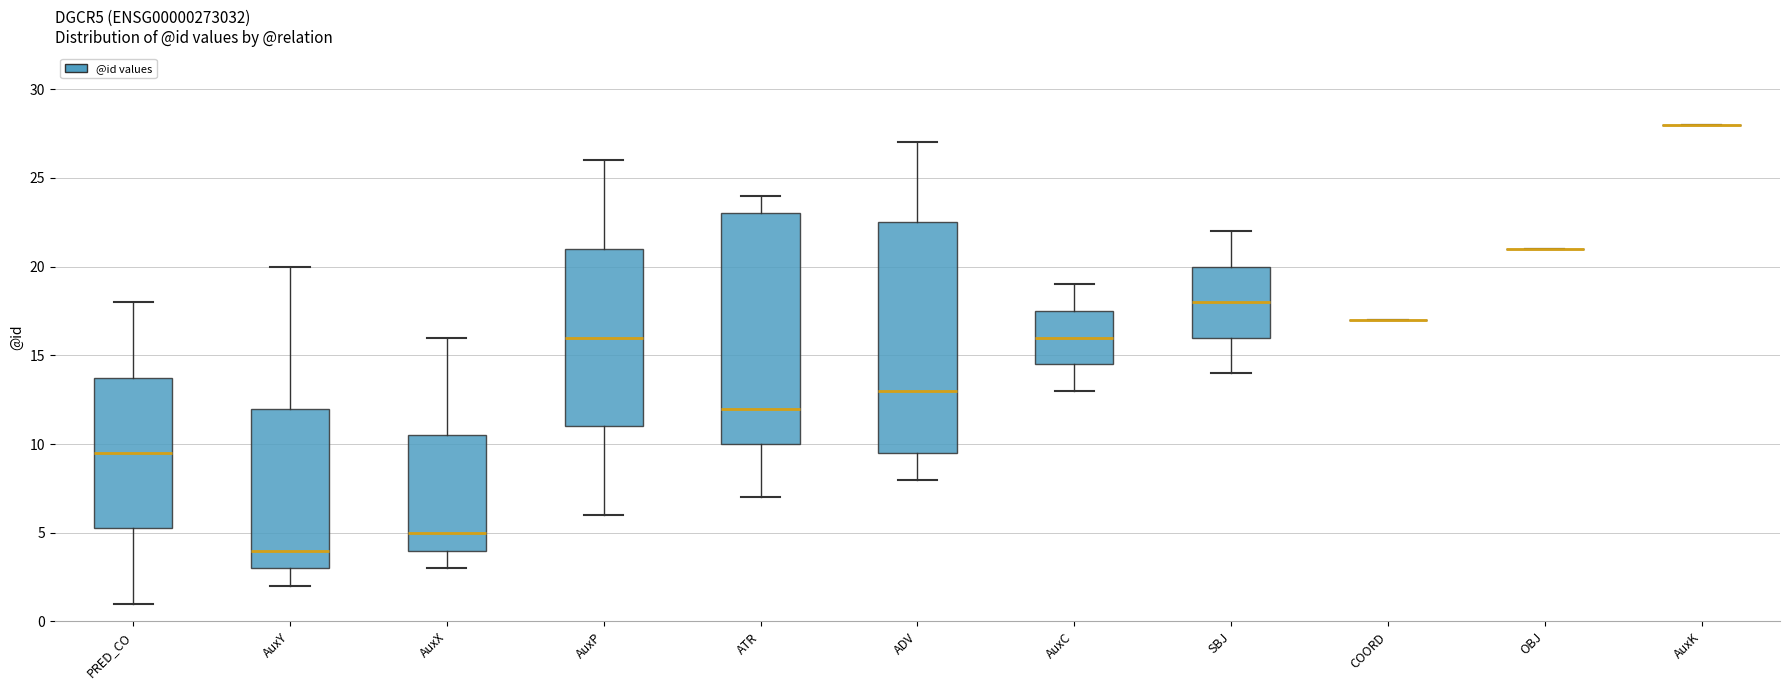

Where is the upper edge of the box for AuxY on the y-axis? The values are not printed on the chart, so give them approximately, as read against the axis.

12.0